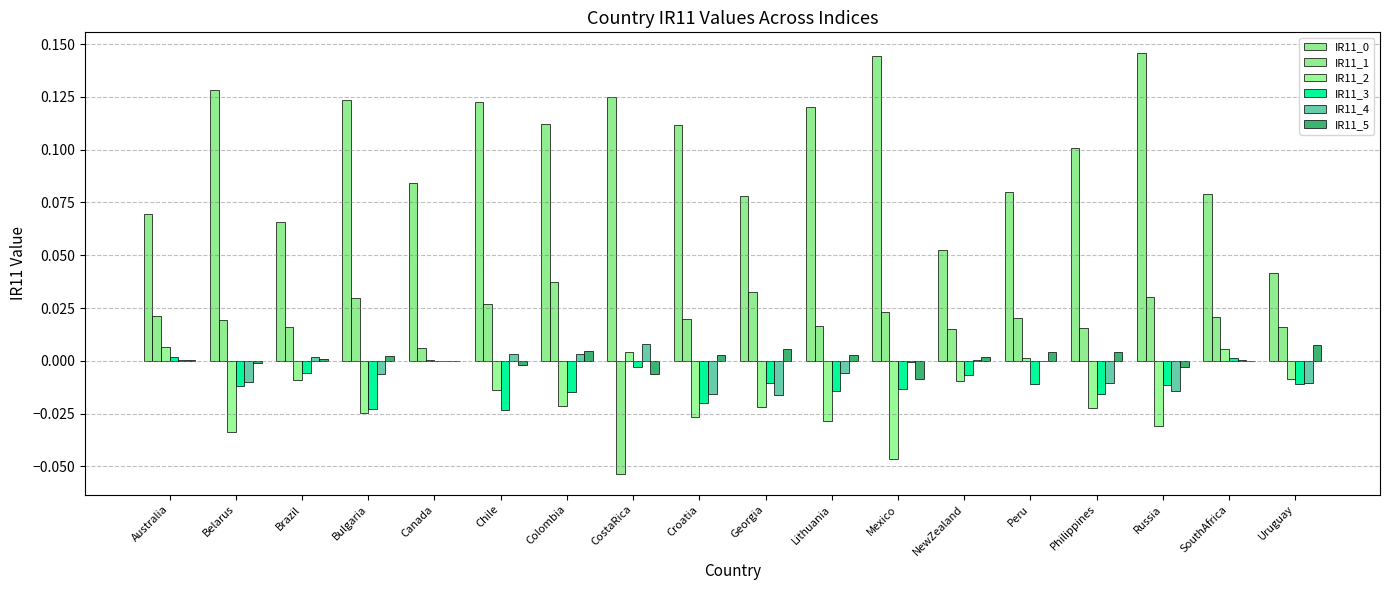

Does the chart contain stacked bars?

No